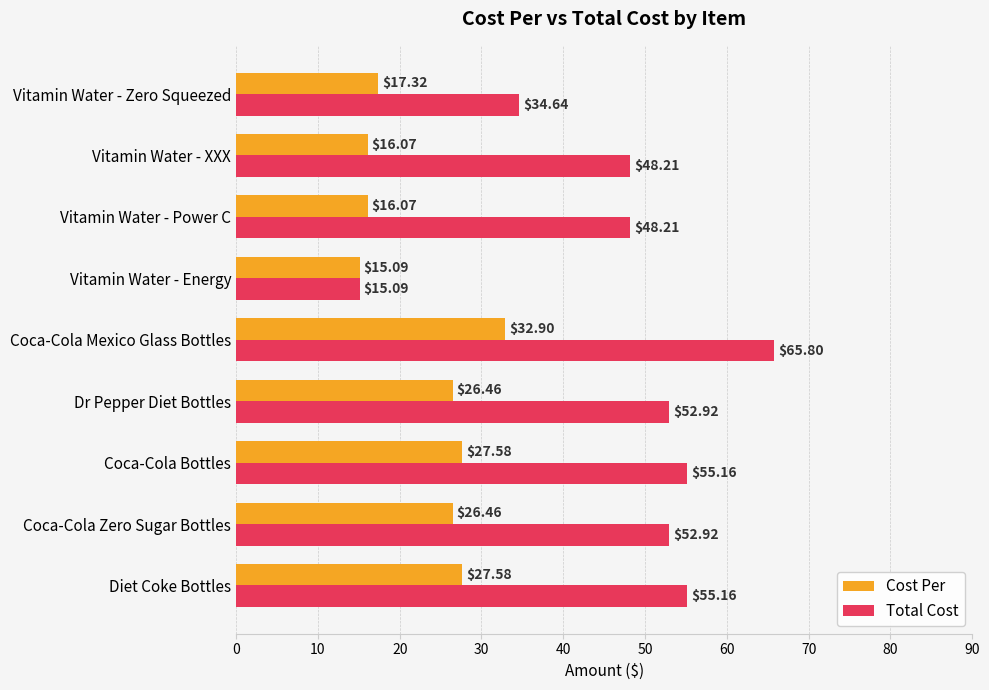

List the series in order of their peak value, highest first.

Total Cost, Cost Per